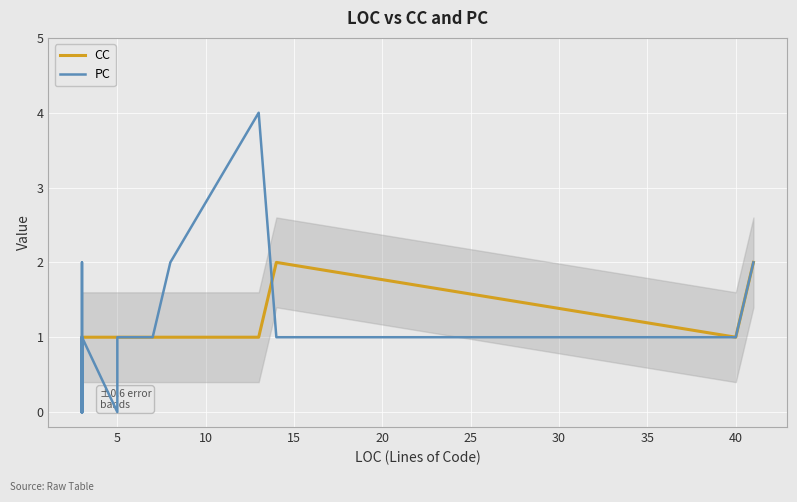

What are all the series names shown in the legend?

CC, PC